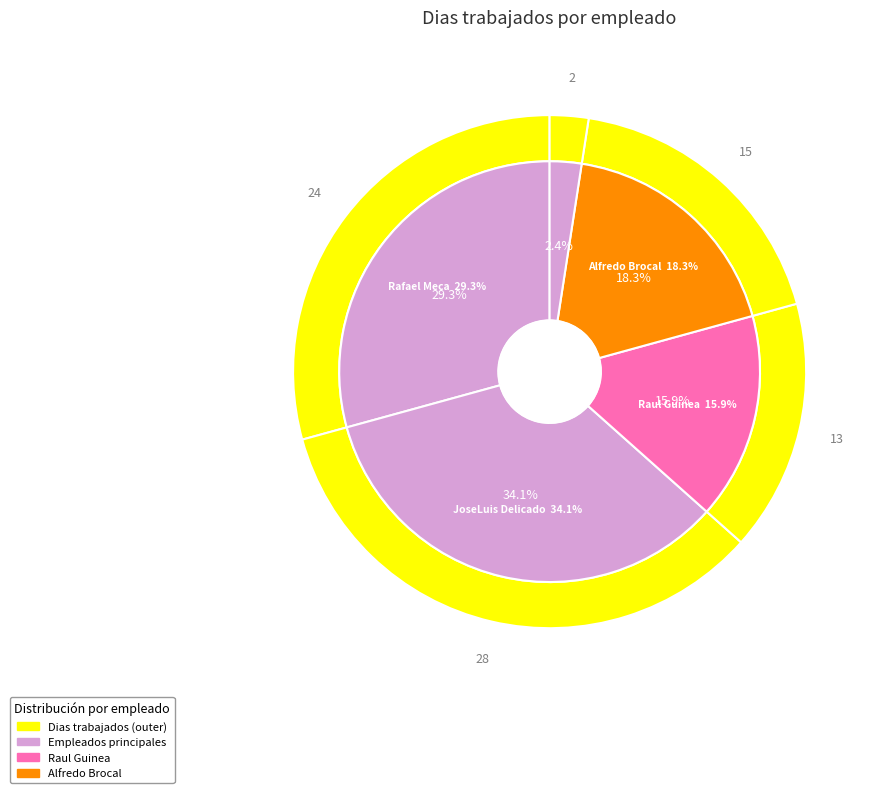

To the nearest percent, what percentage of the pie is Raul Guinea?

16%